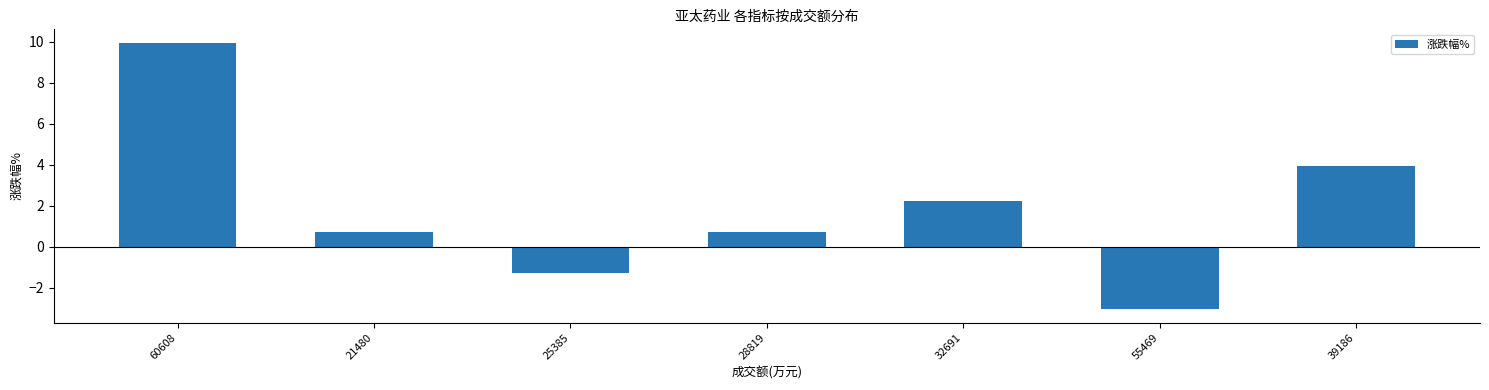

The value at 32691 is 3.4. True or false?

False